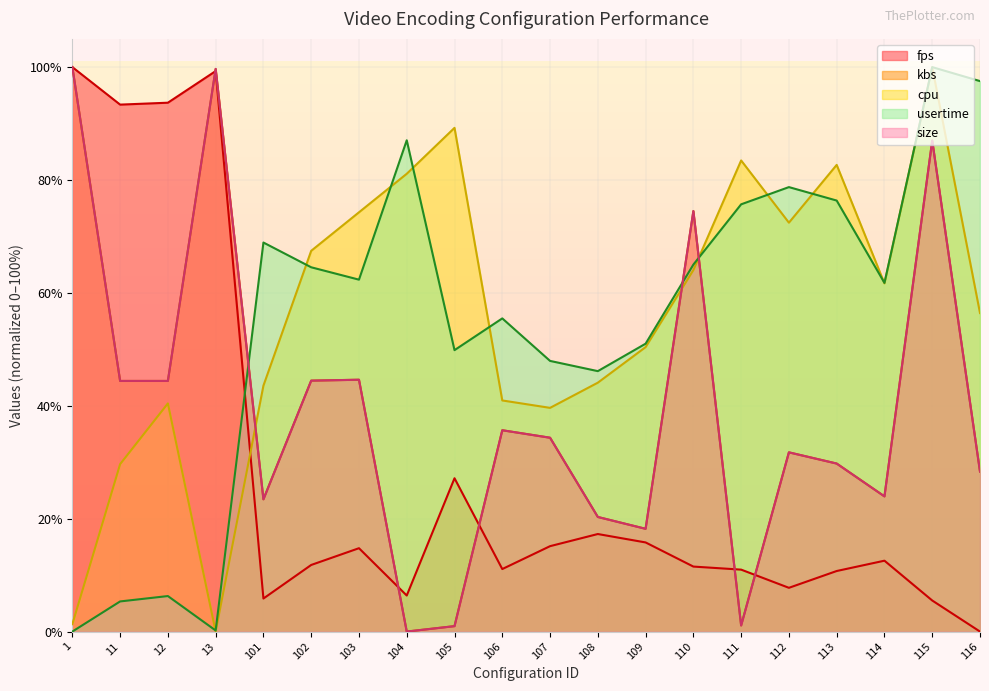

Reading right to left, what are all the values shown in this chart?

fps: 0.0	5.5	12.6	10.7	7.8	11.0	11.5	15.8	17.3	15.1	11.1	27.2	6.4	14.8	11.8	5.9	99.3	93.7	93.4	100.0
kbs: 28.3	87.0	24.0	29.8	31.8	1.1	74.5	18.2	20.3	34.3	35.7	1.0	0.0	44.6	44.5	23.4	99.7	44.4	44.4	100.0
usertime: 97.5	100.0	61.8	76.4	78.7	75.7	65.0	51.0	46.1	48.0	55.5	49.9	87.0	62.3	64.5	68.9	0.2	6.3	5.3	0.0
size: 28.3	87.0	24.0	29.8	31.8	1.1	74.5	18.2	20.3	34.3	35.7	1.0	0.0	44.6	44.5	23.4	99.7	44.4	44.4	100.0
cpu: 56.4	100.0	61.7	82.7	72.4	83.5	64.0	50.4	44.1	39.6	40.9	89.2	81.1	74.3	67.5	43.6	0.0	40.4	29.7	1.3